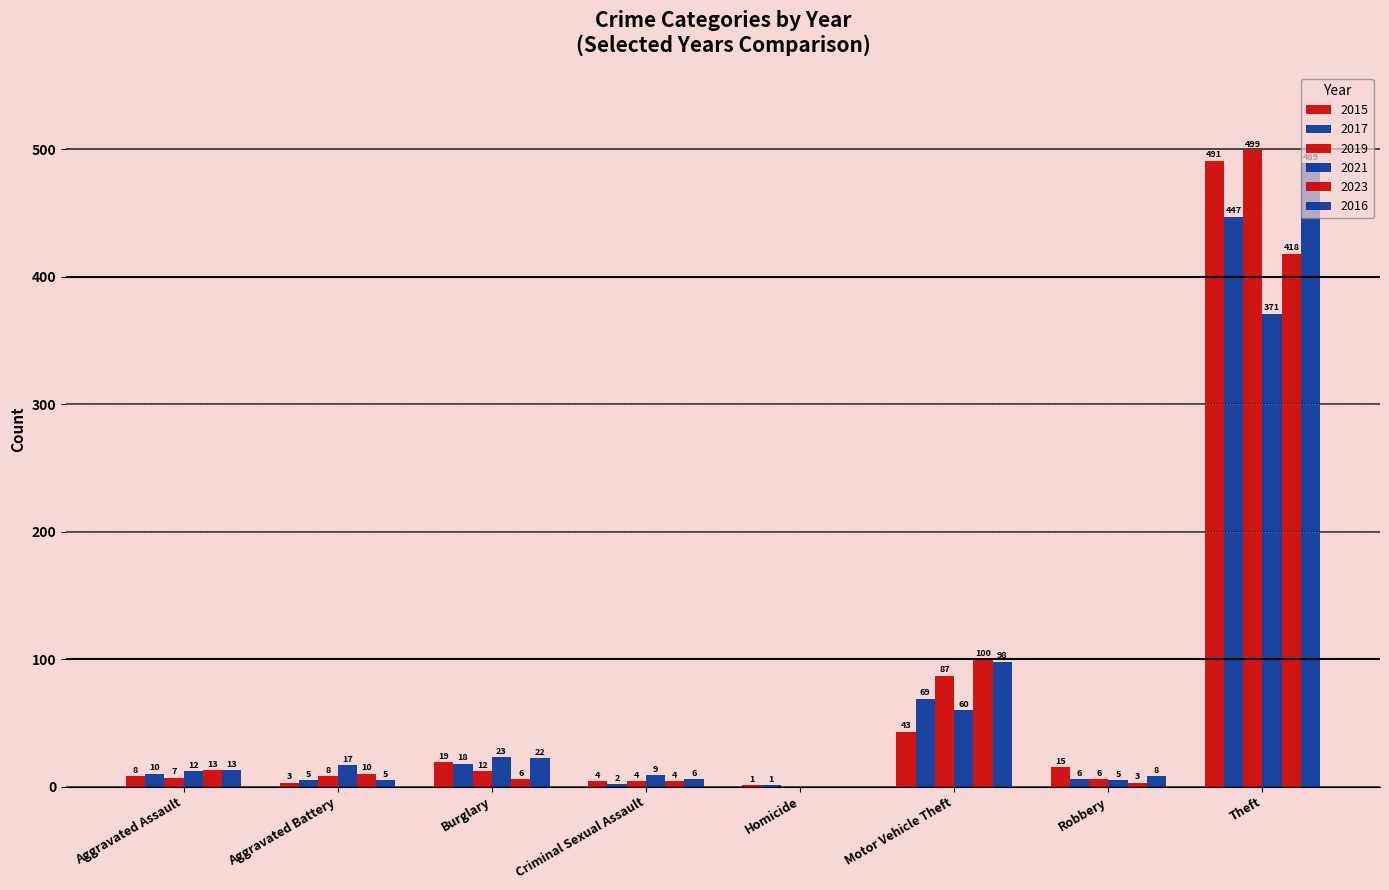

Reading right to left, what are all the values shown in this chart?

2015: 491	15	43	1	4	19	3	8
2017: 447	6	69	1	2	18	5	10
2019: 499	6	87	0	4	12	8	7
2021: 371	5	60	0	9	23	17	12
2023: 418	3	100	0	4	6	10	13
2016: 489	8	98	0	6	22	5	13